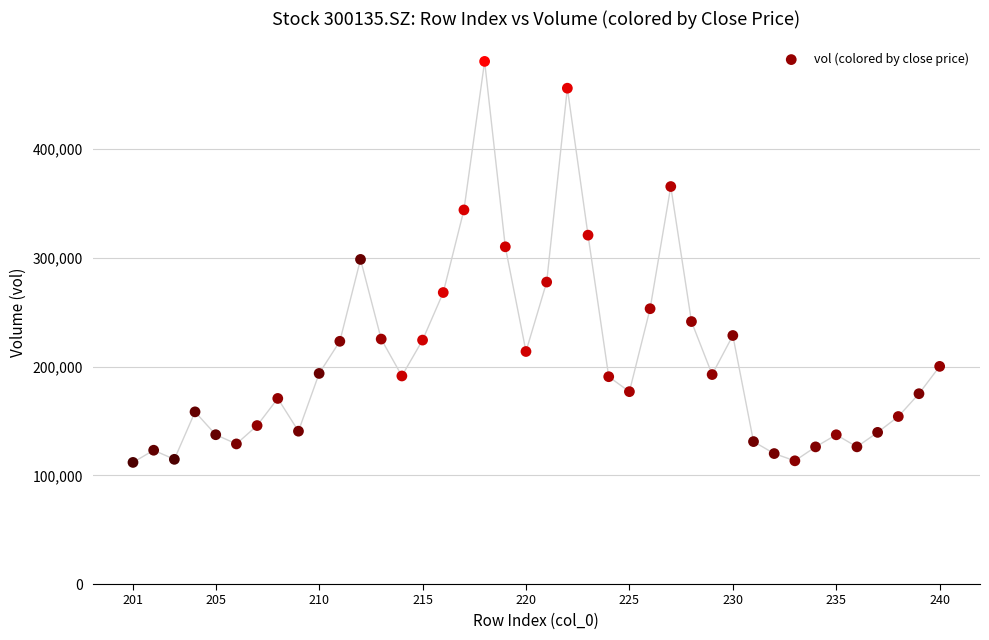

What is the range of X values (max minus min)?

39.0